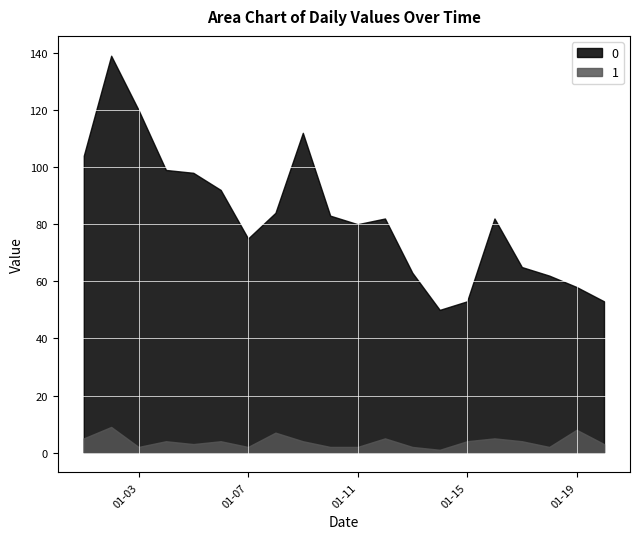

Does the chart display data point markers on the line(s)?

No